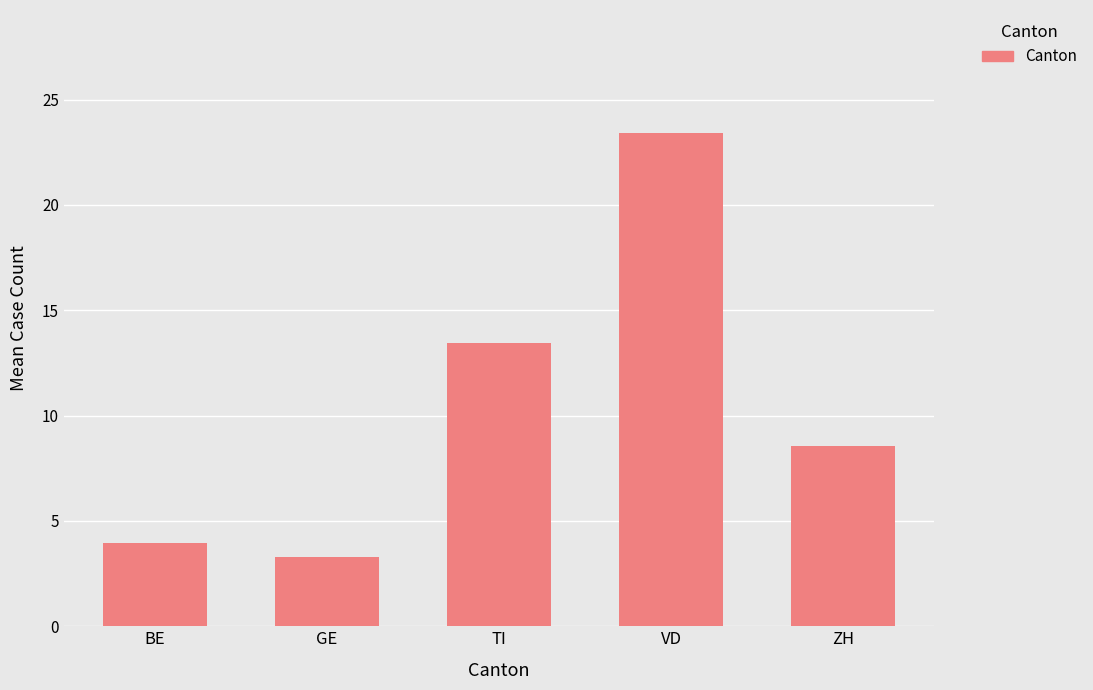

Between TI and ZH, which is larger?

TI